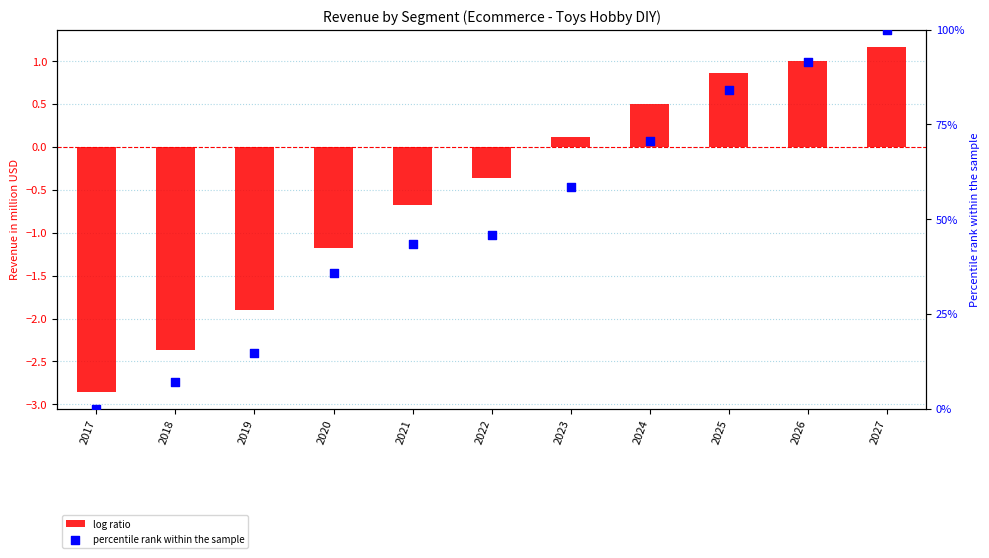

Which series contains the lowest Y value?

log ratio